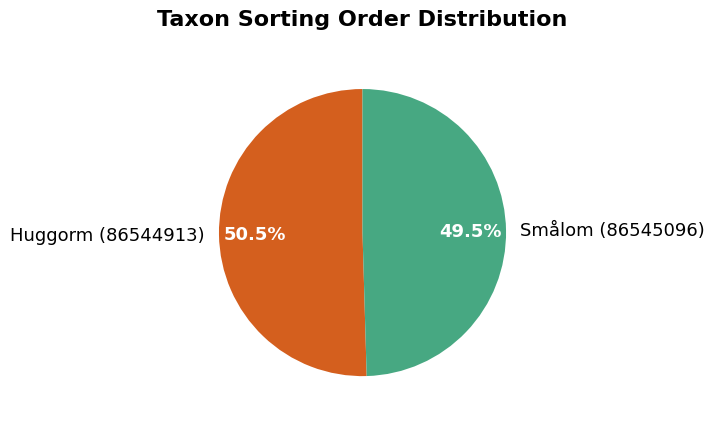

What is the total percentage of Smålom (86545096) and Huggorm (86544913)?

100.0%